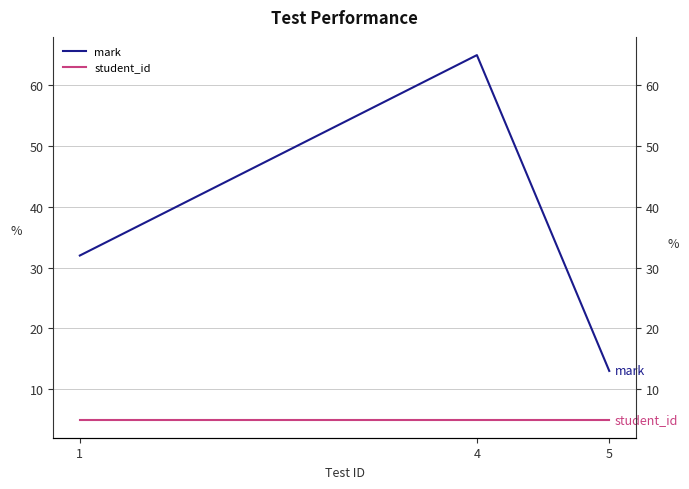

Count the number of data series in this chart.

2